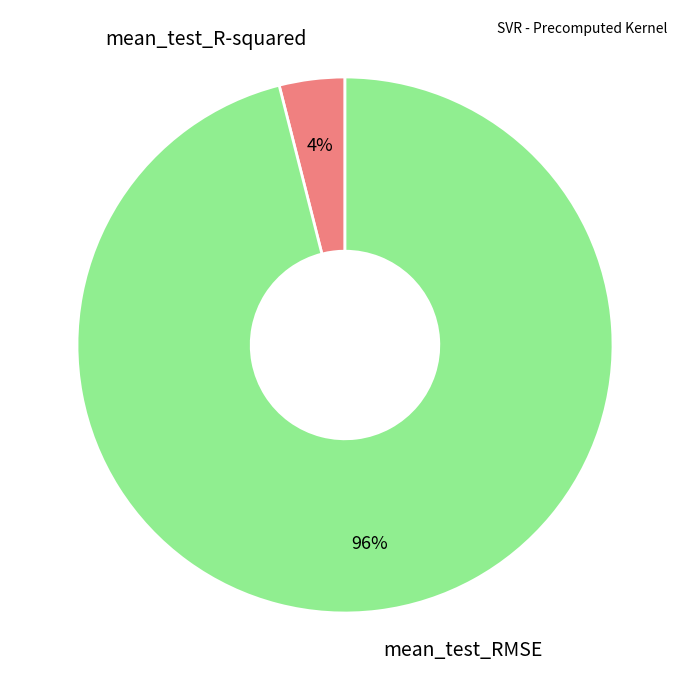

The mean_test_RMSE slice represents 96% of the pie. True or false?

True